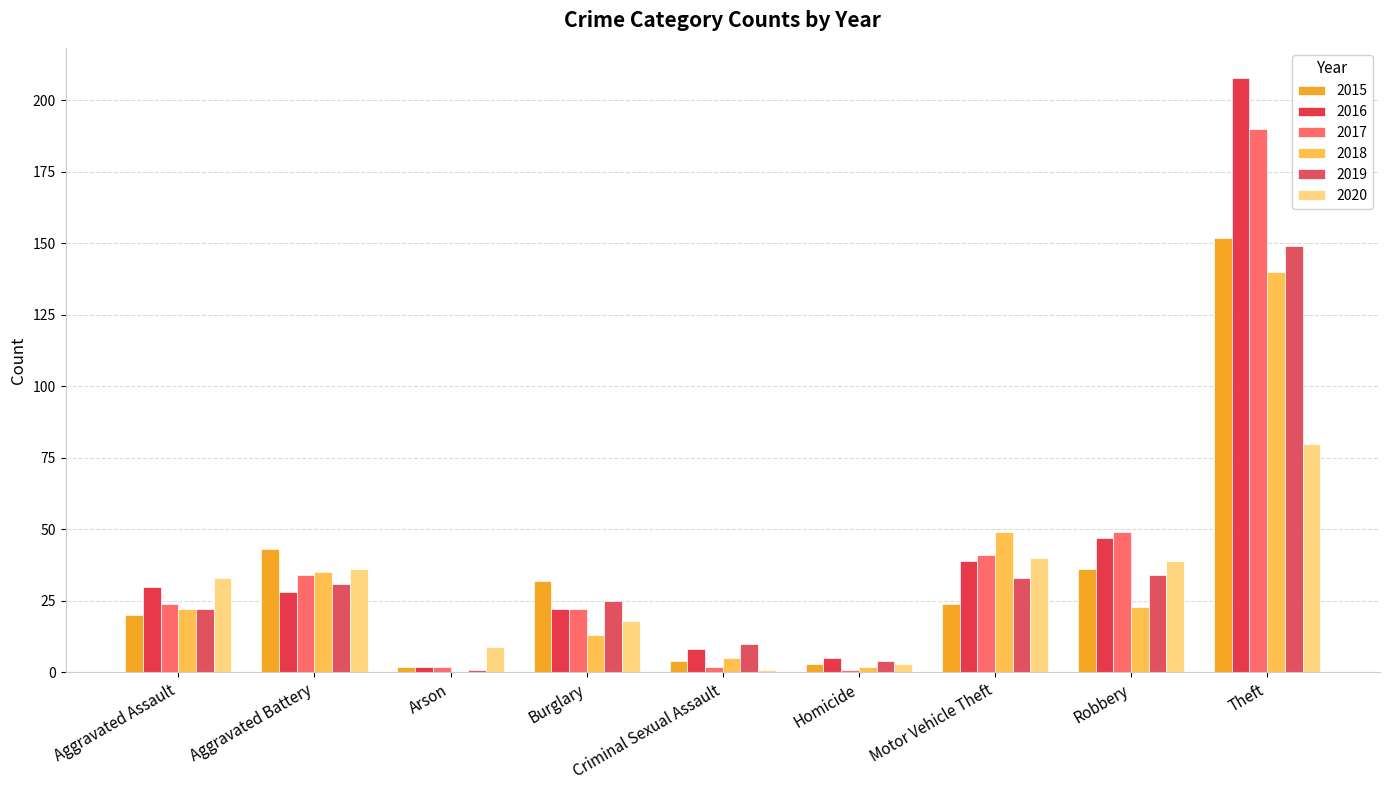

How many groups of bars are there?

9